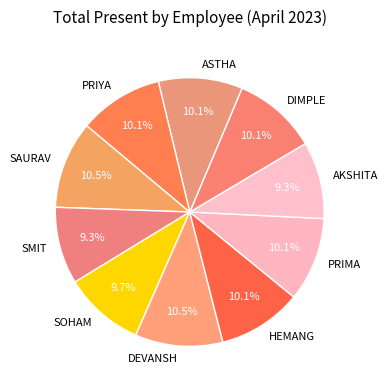

True or false: SMIT accounts for 19% of the total.

False